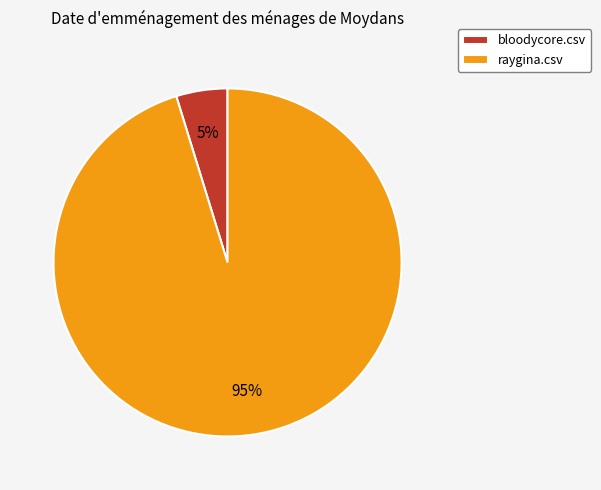

Rank the categories by value from lowest to highest.

bloodycore.csv, raygina.csv